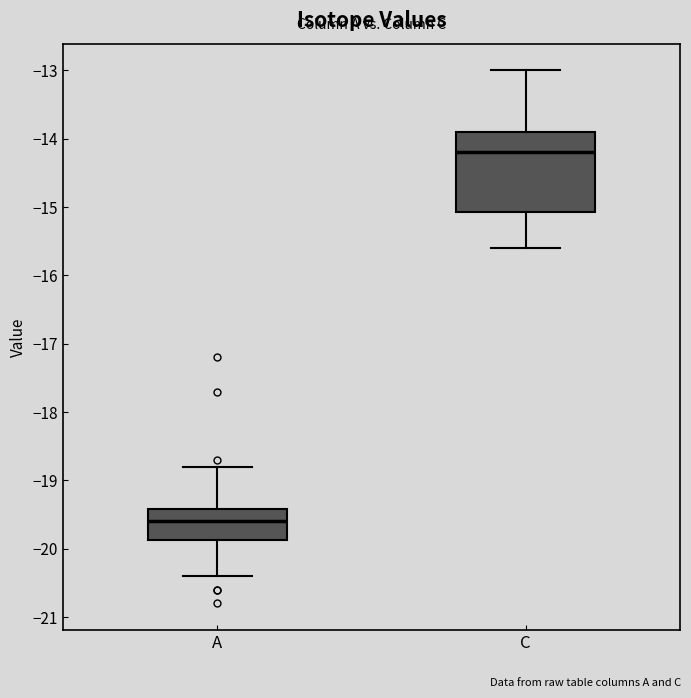

Reading left to right, read every box against the y-axis: the position of its median line, the range the box covers, and the ends of its whiskers. The values are not printed on the chart, so give them approximately, as read against the axis.

A: median -19.6, box -19.9 to -19.4, whiskers -20.4 to -18.8
C: median -14.2, box -15.1 to -13.9, whiskers -15.6 to -13.0